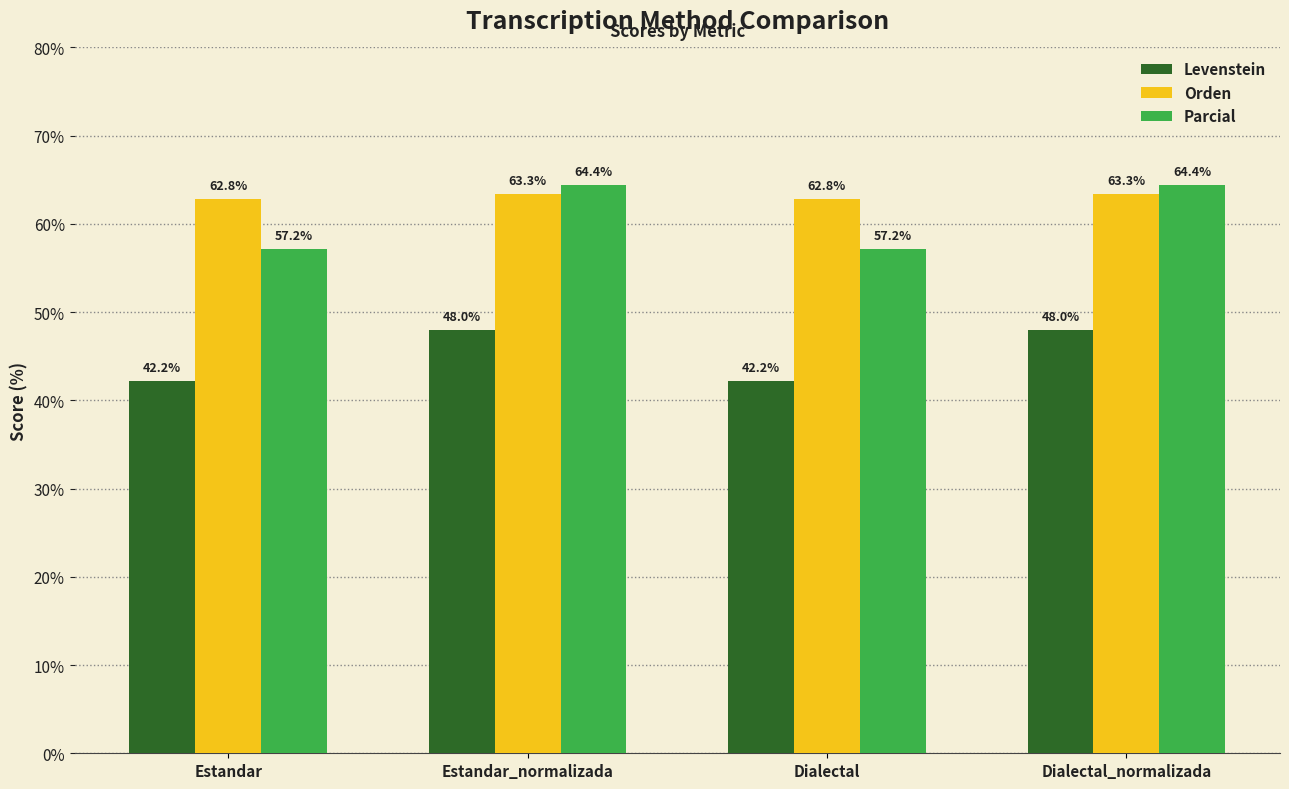

What position from the right is Dialectal?

2